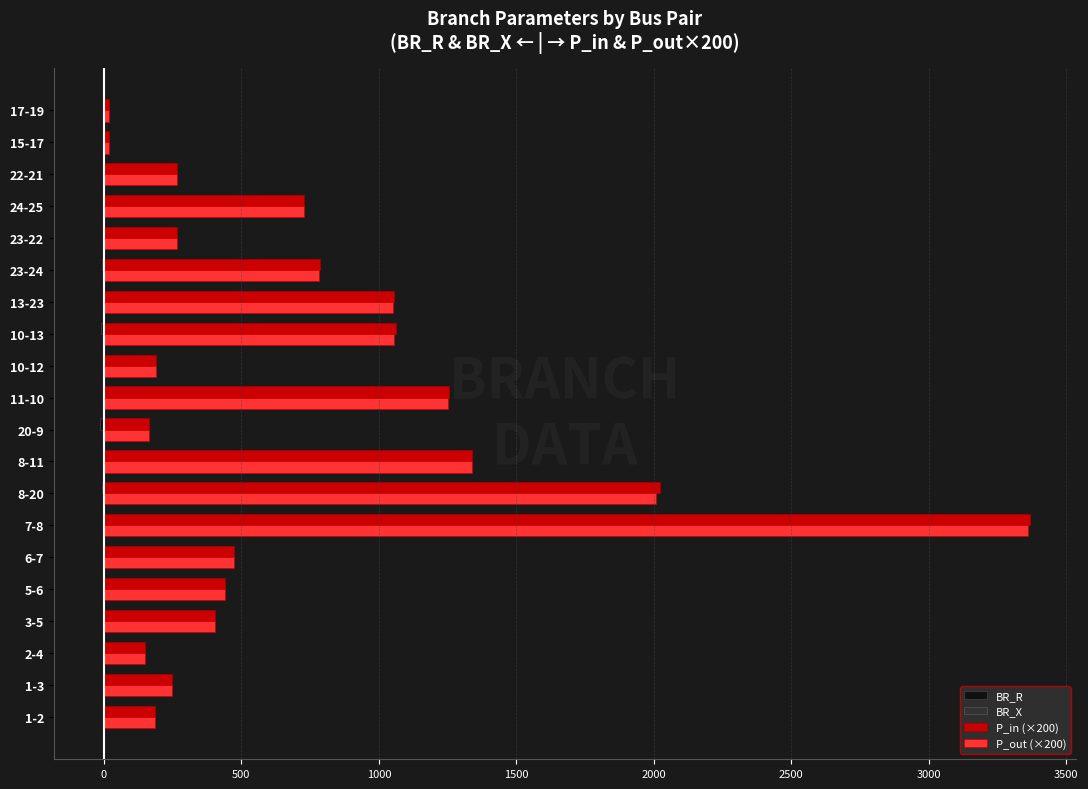

At which category is the sum across all series the highest?

7-8